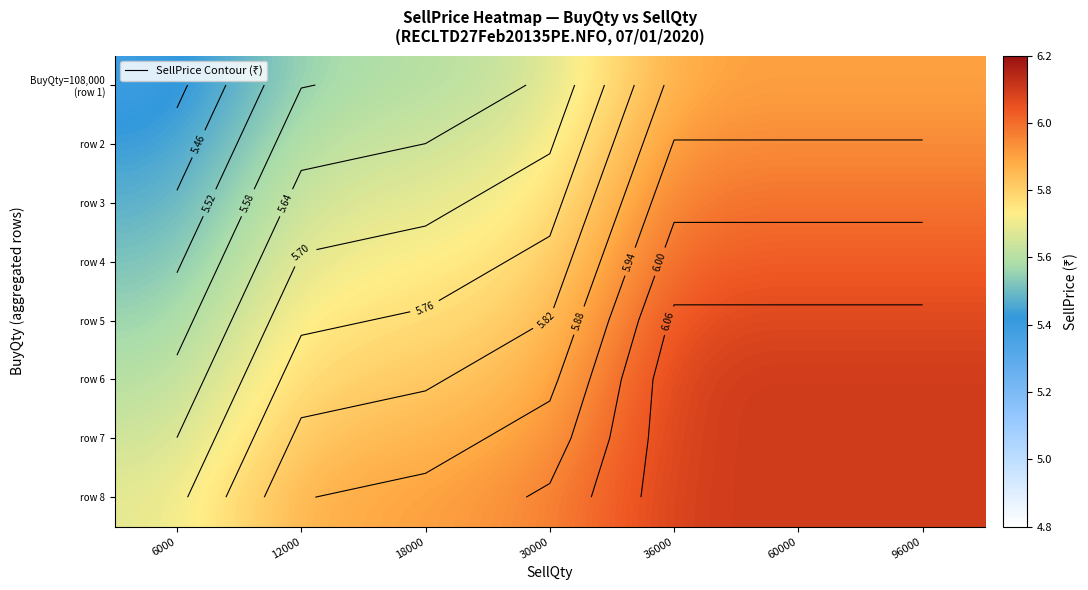

At which label does row 4 reach its peak?

36000